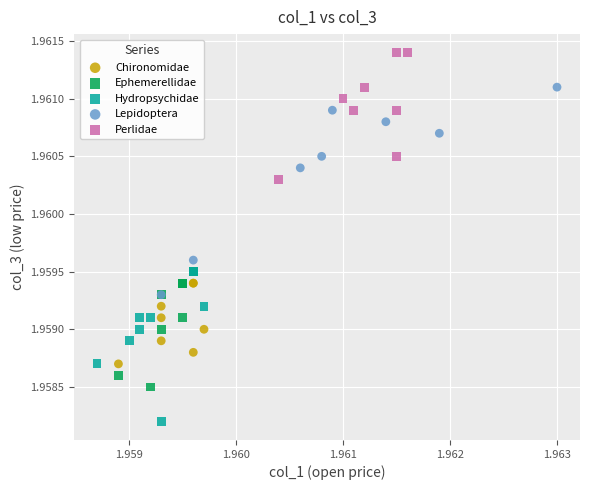

Which series reaches the maximum Y coordinate?

Perlidae